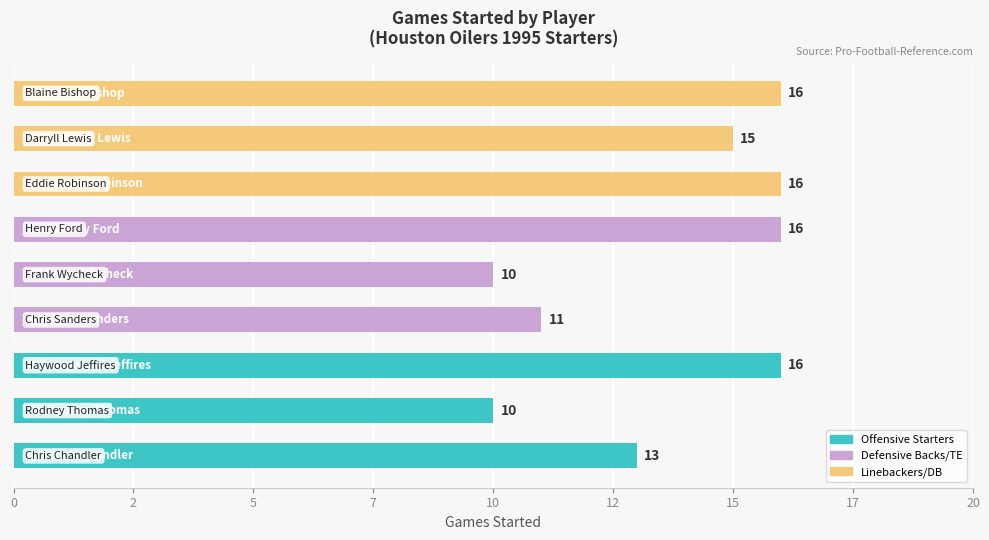

Are the bars horizontal?

Yes